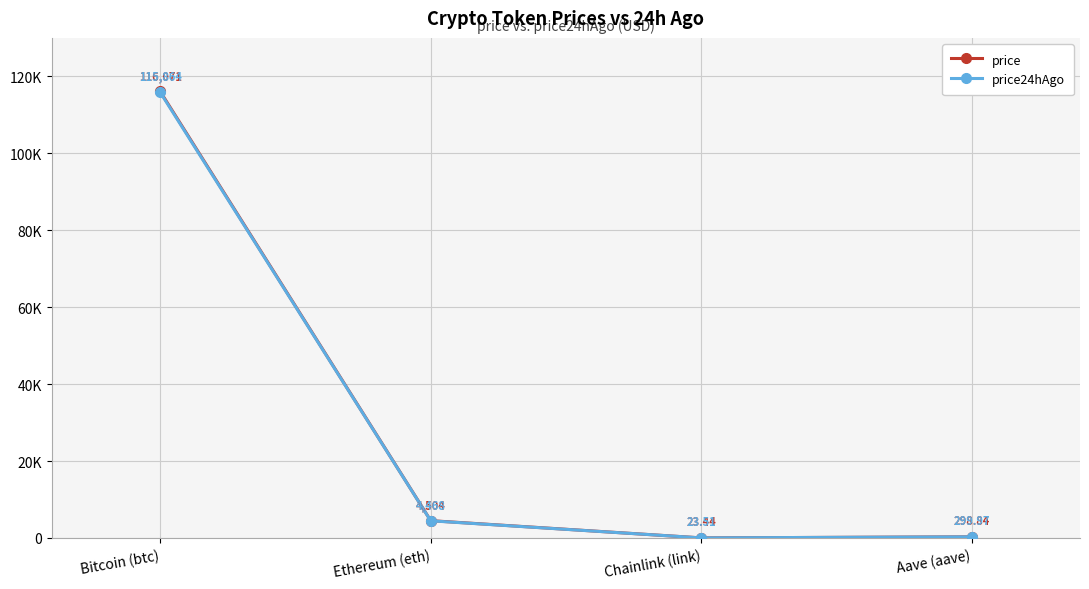

Rank the series by their maximum value, from highest to lowest.

price, price24hAgo